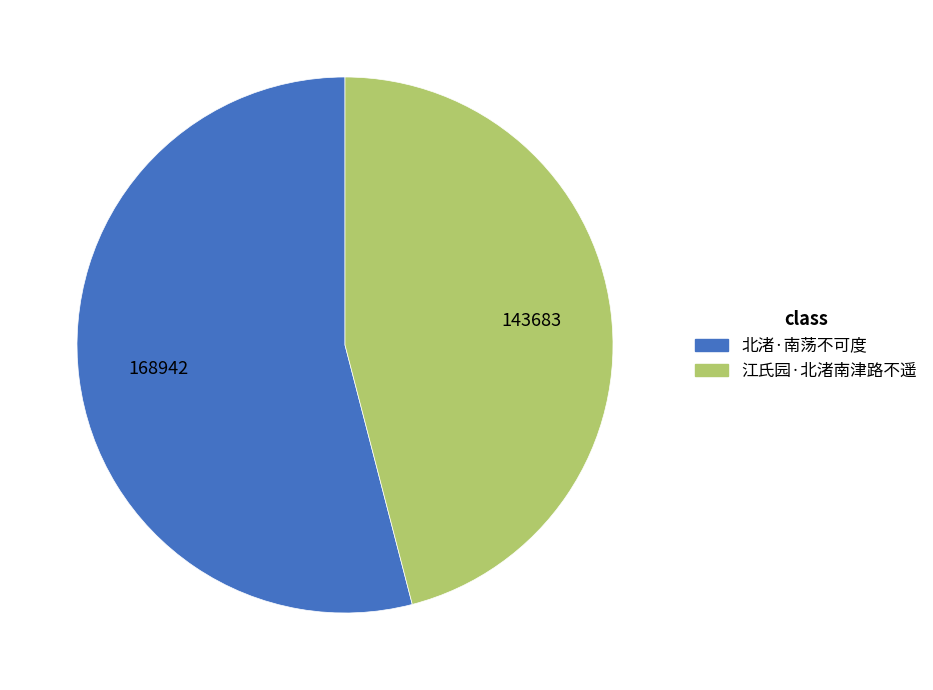

Do 北渚·南荡不可度 and 江氏园·北渚南津路不遥 together represent more than half of the pie?

Yes